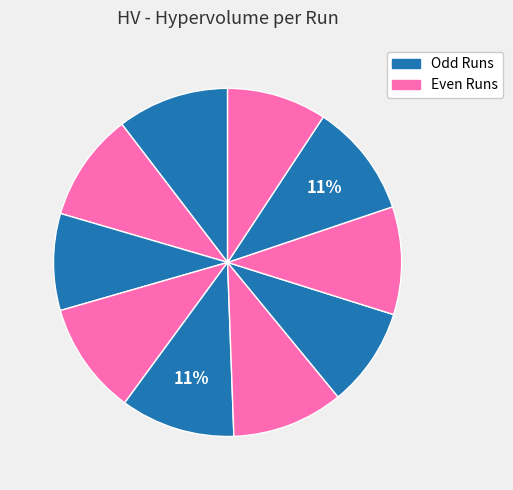

How many segments does this pie chart have?

10